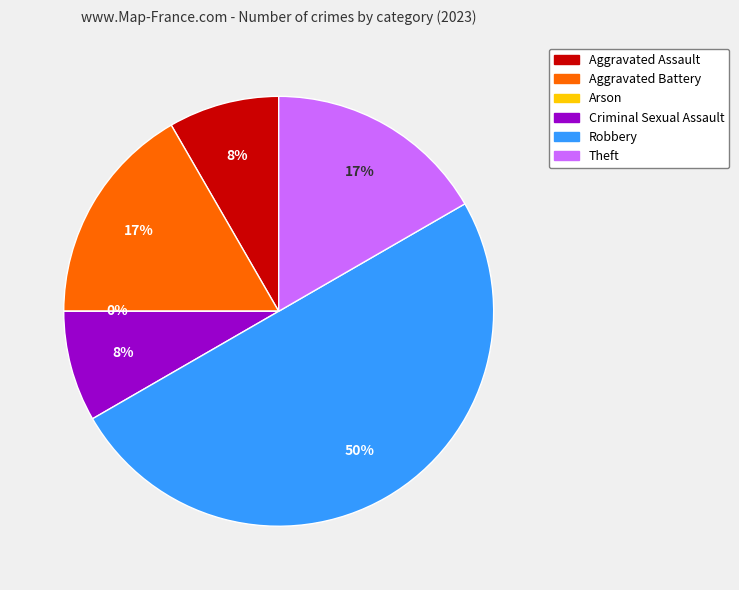

Does Aggravated Assault account for over 50% of the chart?

No